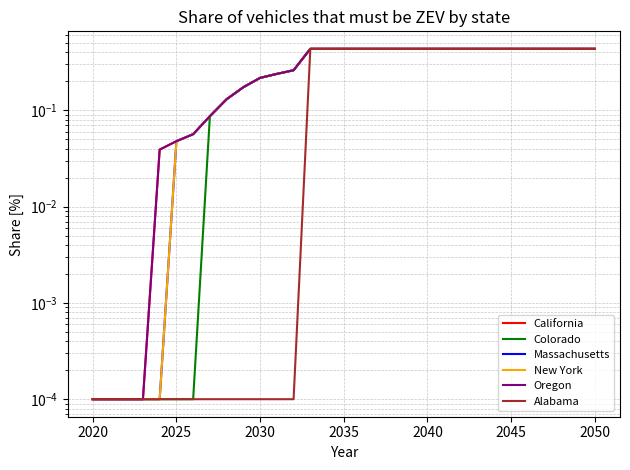

Reading left to right, transcribe all the data shown in this chart.

California: 0.0	0.0	0.0	0.0	0.0	0.0	0.1	0.1	0.1	0.2	0.2	0.2	0.3	0.4	0.4	0.4	0.4	0.4	0.4	0.4	0.4	0.4	0.4	0.4	0.4	0.4	0.4	0.4	0.4	0.4	0.4
Colorado: 0.0	0.0	0.0	0.0	0.0	0.0	0.0	0.1	0.1	0.2	0.2	0.2	0.3	0.4	0.4	0.4	0.4	0.4	0.4	0.4	0.4	0.4	0.4	0.4	0.4	0.4	0.4	0.4	0.4	0.4	0.4
Massachusetts: 0.0	0.0	0.0	0.0	0.0	0.0	0.1	0.1	0.1	0.2	0.2	0.2	0.3	0.4	0.4	0.4	0.4	0.4	0.4	0.4	0.4	0.4	0.4	0.4	0.4	0.4	0.4	0.4	0.4	0.4	0.4
New York: 0.0	0.0	0.0	0.0	0.0	0.0	0.1	0.1	0.1	0.2	0.2	0.2	0.3	0.4	0.4	0.4	0.4	0.4	0.4	0.4	0.4	0.4	0.4	0.4	0.4	0.4	0.4	0.4	0.4	0.4	0.4
Oregon: 0.0	0.0	0.0	0.0	0.0	0.0	0.1	0.1	0.1	0.2	0.2	0.2	0.3	0.4	0.4	0.4	0.4	0.4	0.4	0.4	0.4	0.4	0.4	0.4	0.4	0.4	0.4	0.4	0.4	0.4	0.4
Alabama: 0.0	0.0	0.0	0.0	0.0	0.0	0.0	0.0	0.0	0.0	0.0	0.0	0.0	0.4	0.4	0.4	0.4	0.4	0.4	0.4	0.4	0.4	0.4	0.4	0.4	0.4	0.4	0.4	0.4	0.4	0.4